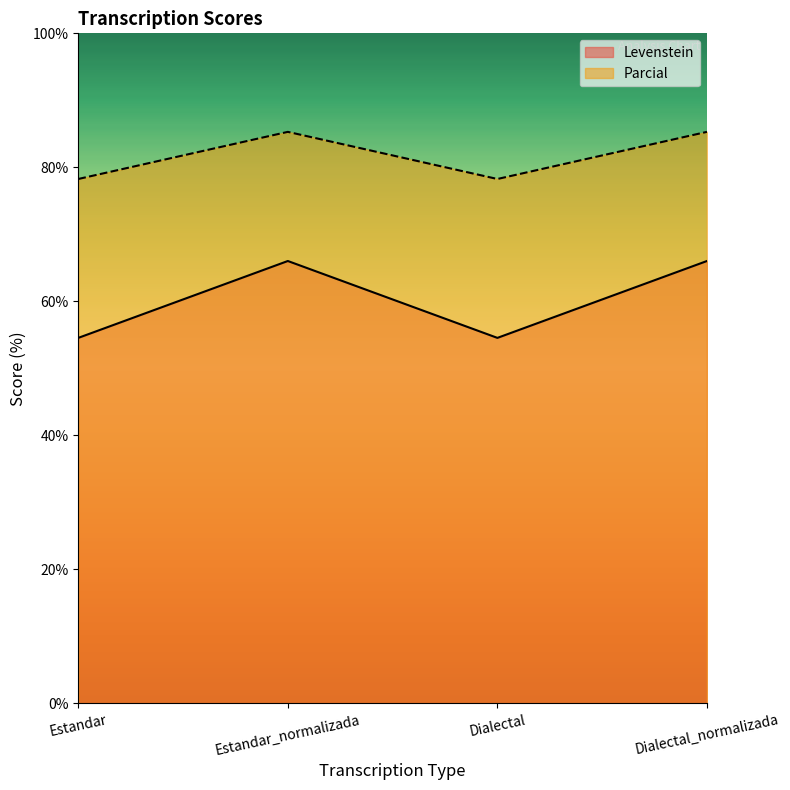

Reading left to right, extract all data points from this chart.

Levenstein: Estandar=54.5	Estandar_normalizada=66.0	Dialectal=54.5	Dialectal_normalizada=66.0
Parcial: Estandar=78.3	Estandar_normalizada=85.3	Dialectal=78.3	Dialectal_normalizada=85.3